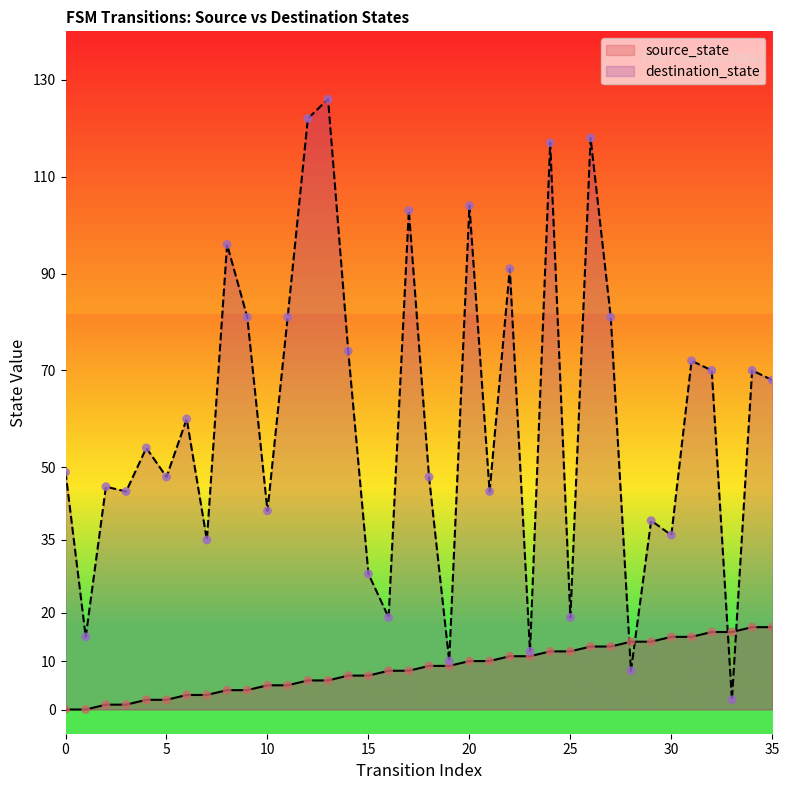

Which series contains the highest Y value?

destination_state